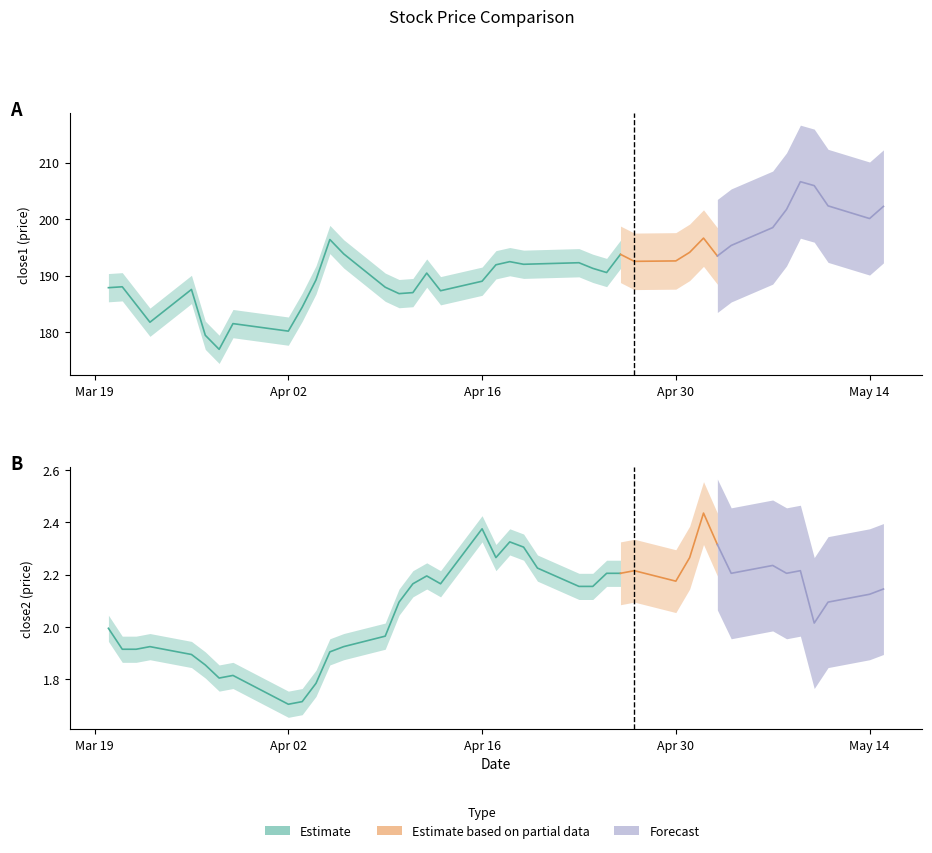

Which series has the largest total across all categories?

close1